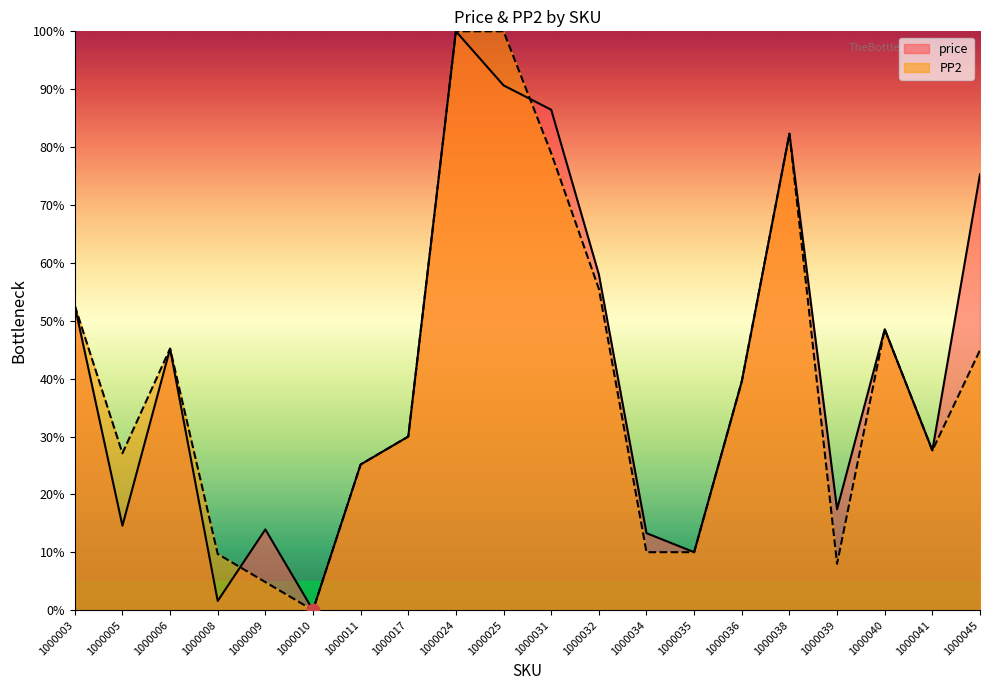

Which series has the largest total across all categories?

price